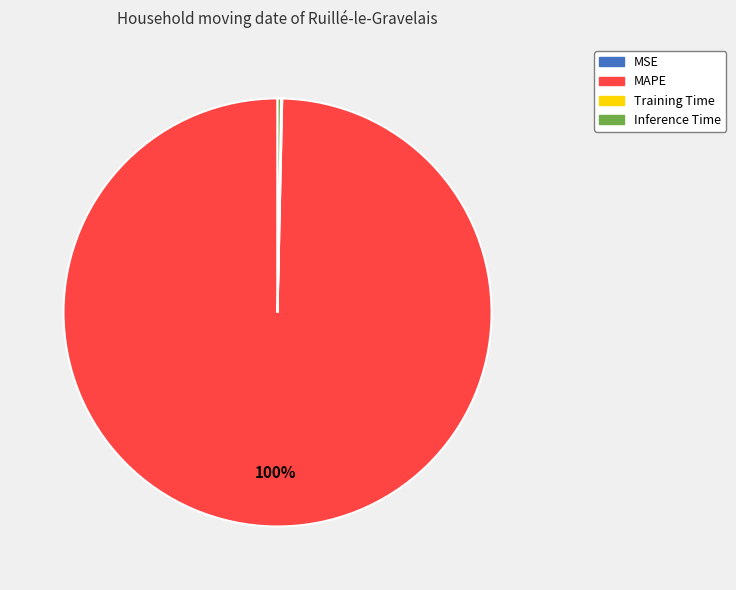

What percentage is the MAPE slice, to the nearest percent?

100%